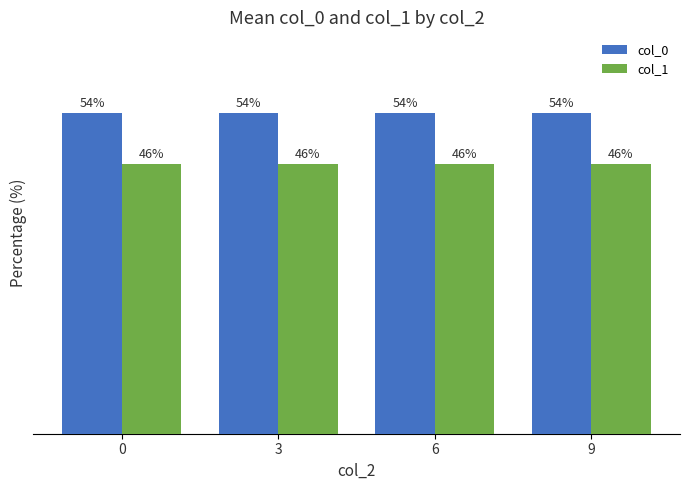

Are the bars grouped side by side (vs. stacked)?

Yes